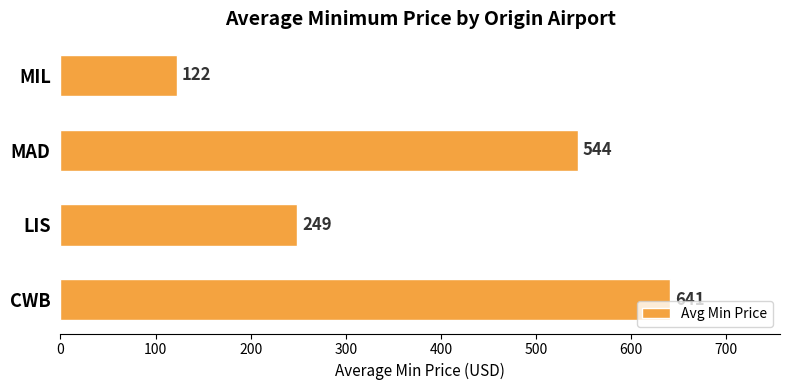

Reading bottom to top, extract all data points from this chart.

CWB=641	LIS=249	MAD=544	MIL=122